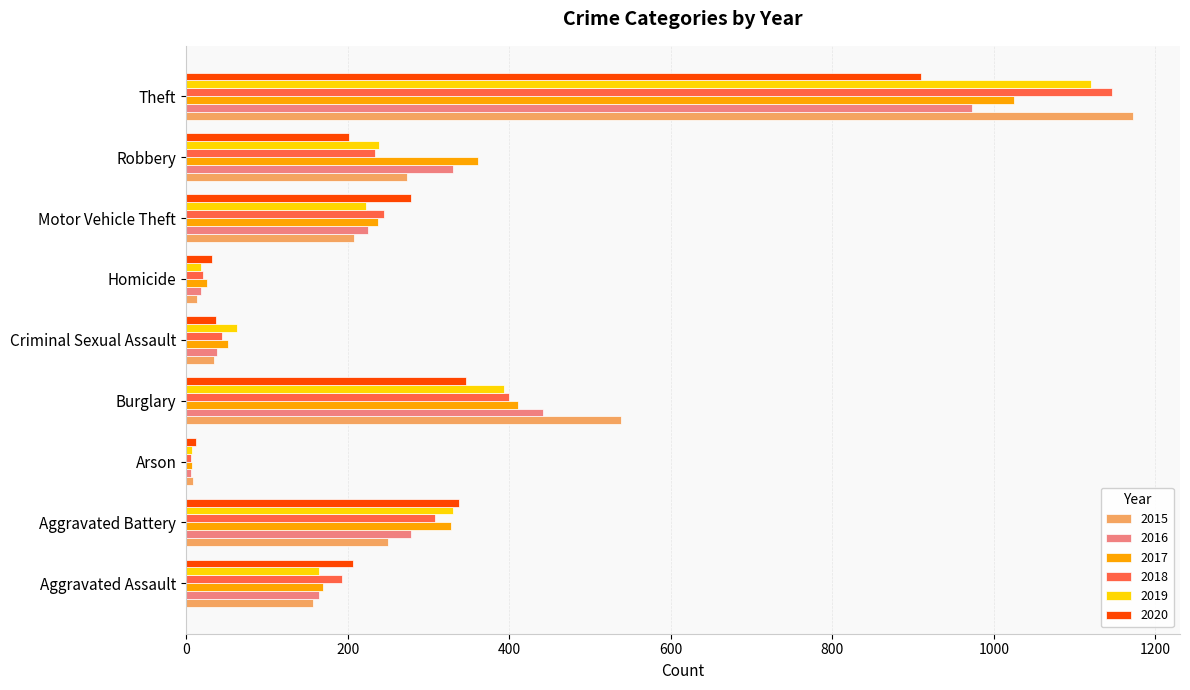

Which label corresponds to the largest value in the chart?

Theft